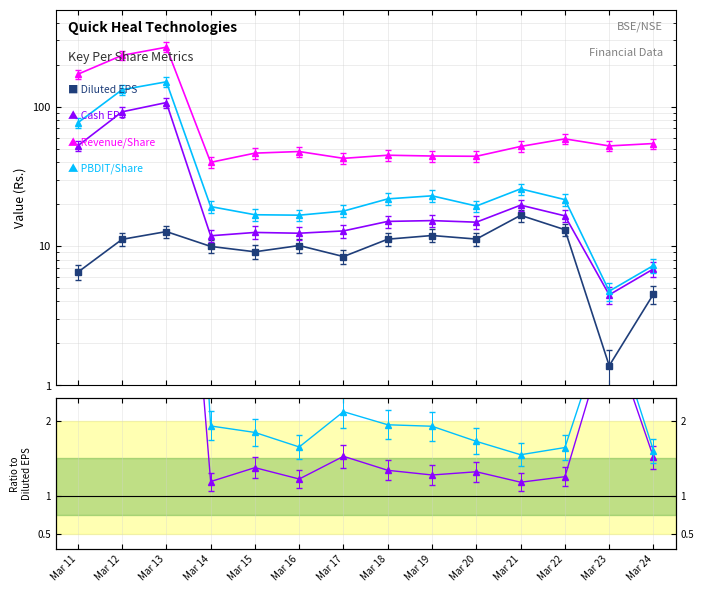

Is it true that Cash EPS (Rs.) equals 1.3 at Mar 18?

True